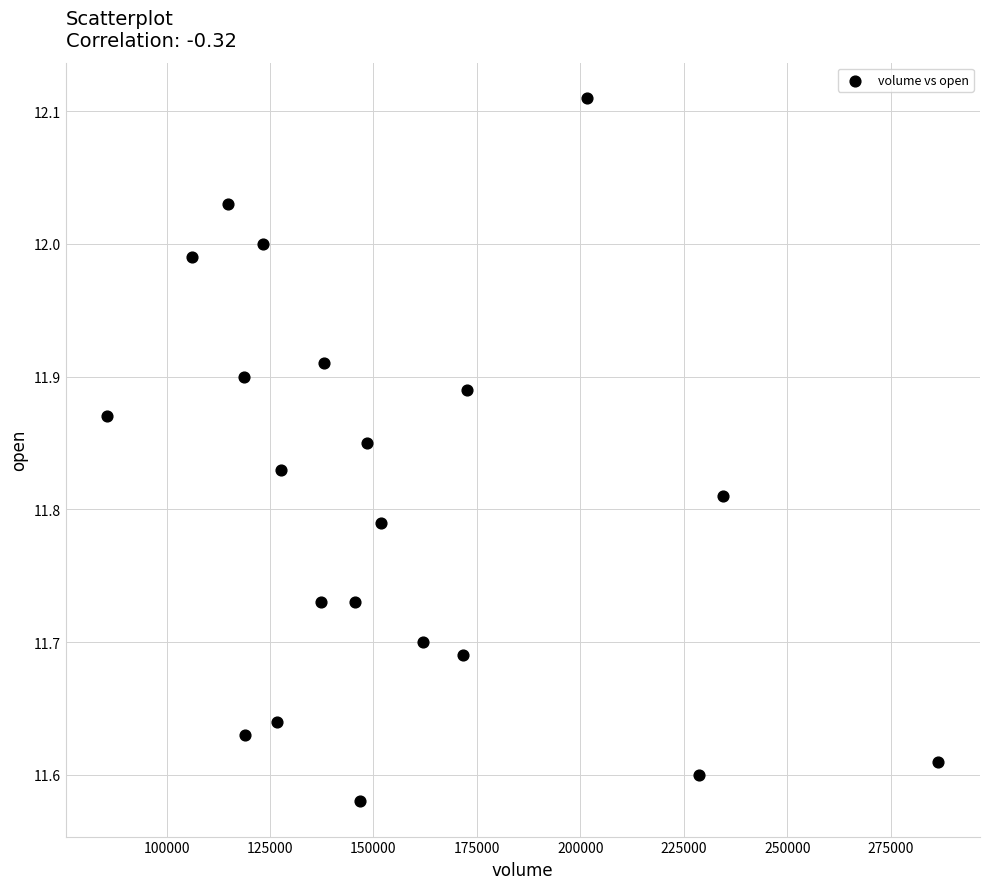

What is the range of X values (max minus min)?

200913.7